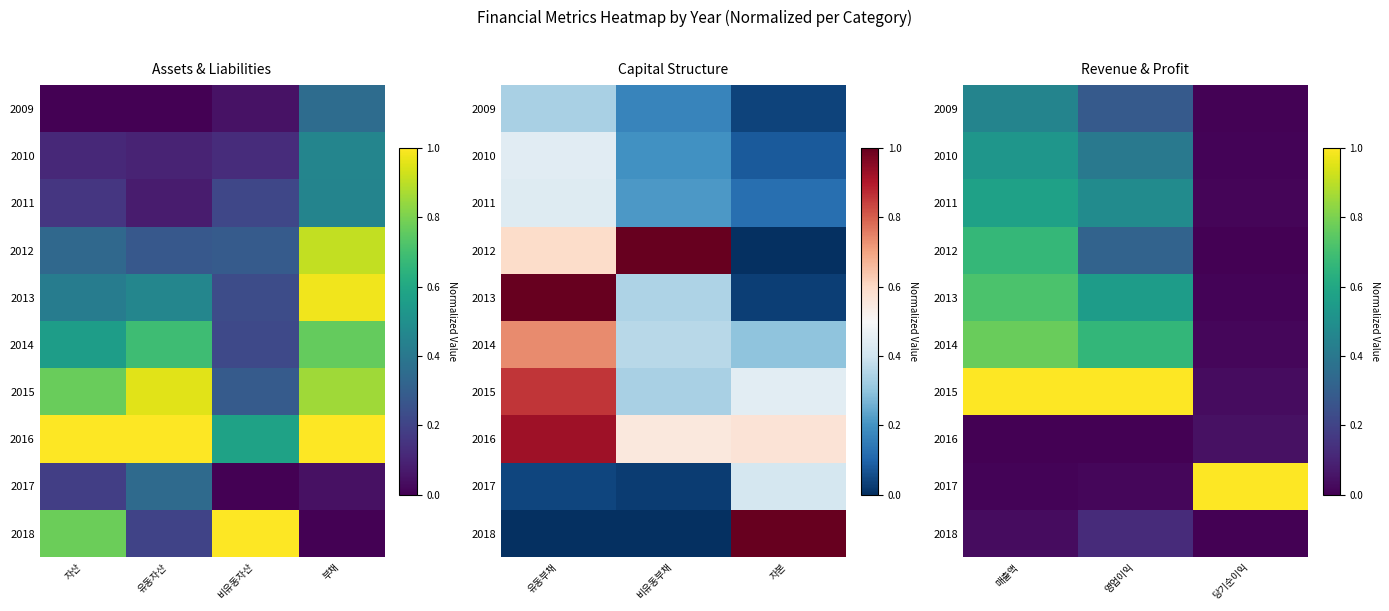

List the series in order of their peak value, highest first.

2015, 2017, 2014, 2013, 2012, 2011, 2010, 2009, 2018, 2016